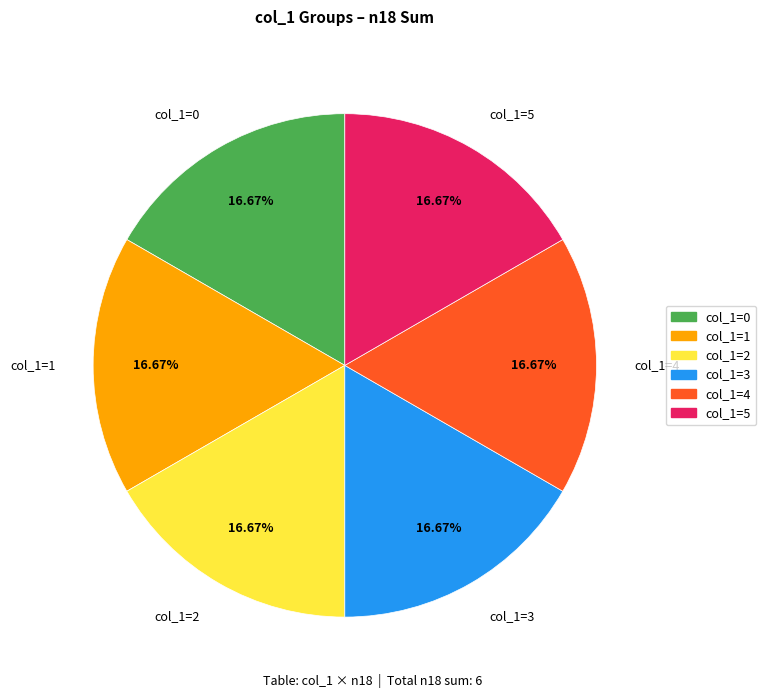

Combined, do col_1=3 and col_1=1 account for over 50%?

No